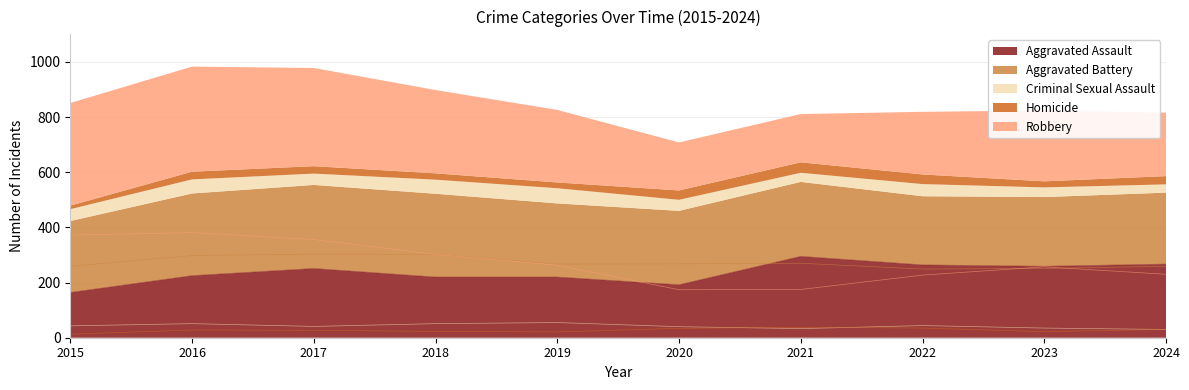

Does the chart have visible grid lines?

Yes